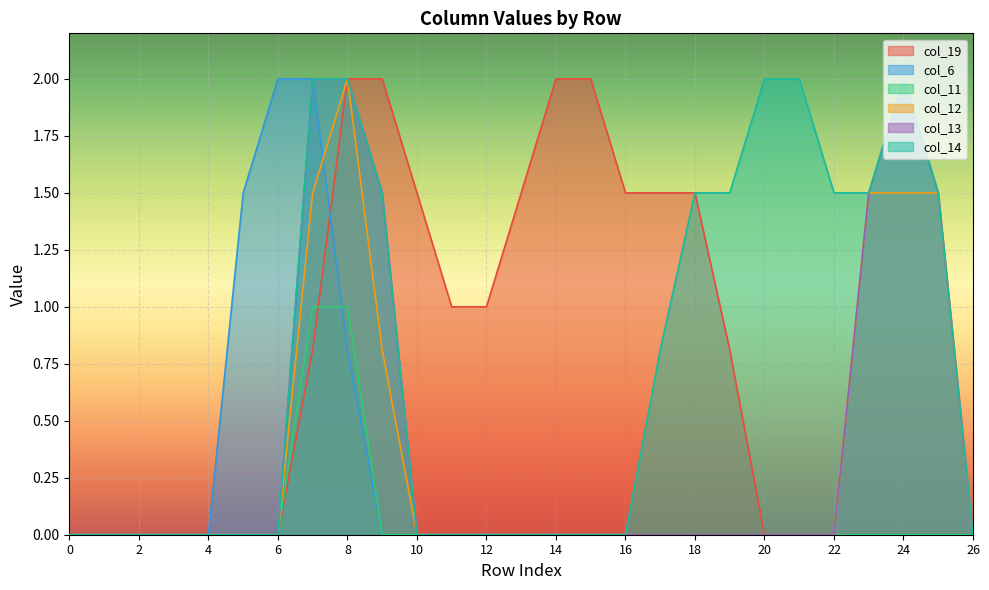

What is the difference between the maximum and minimum values in the col_6 series?

2.0